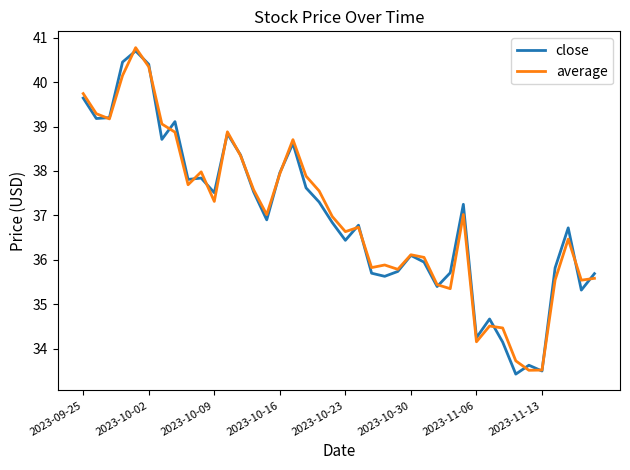

What is the minimum value shown in the chart?

33.4